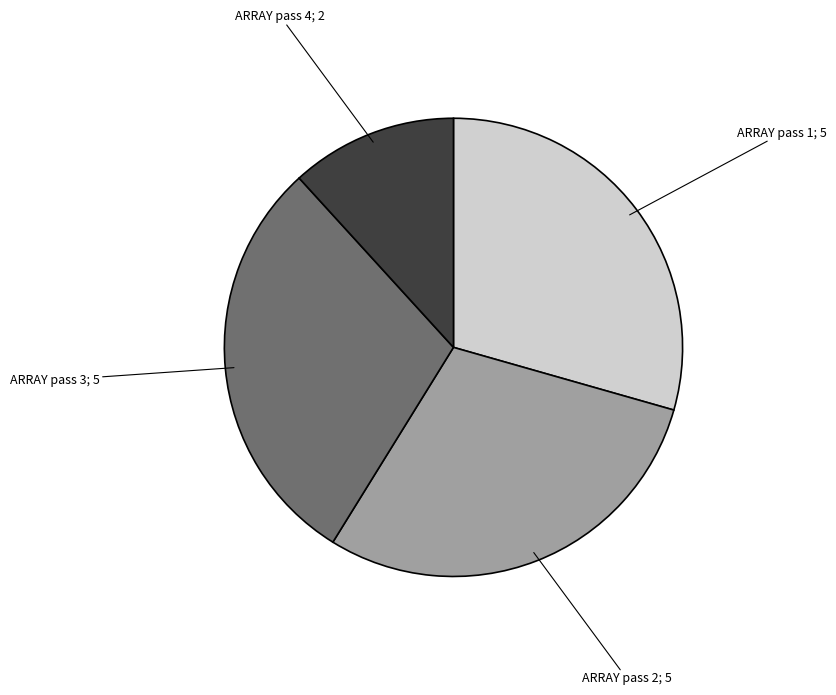

How many segments does this pie chart have?

4